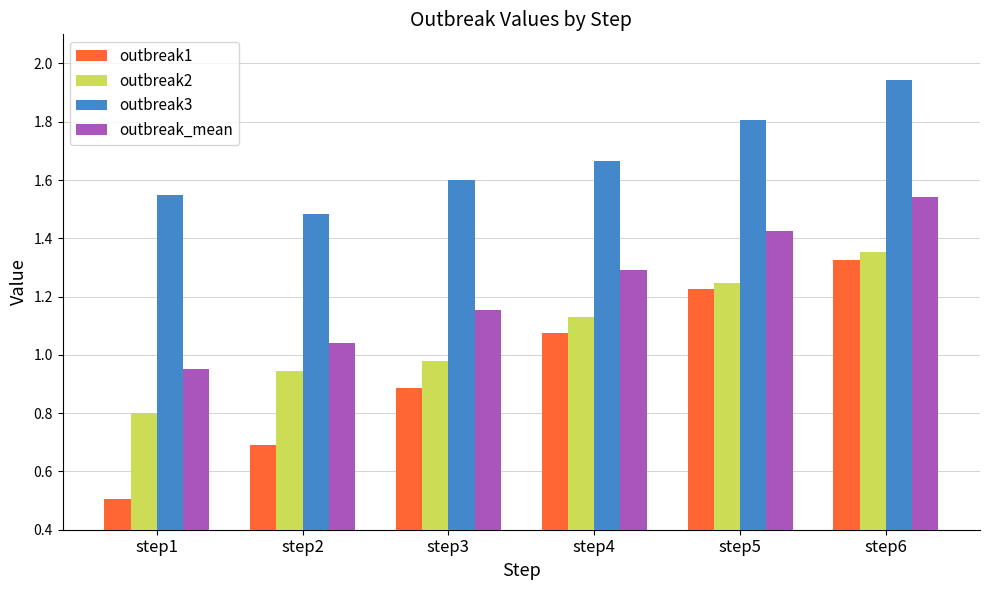

True or false: outbreak3 has a value of 1.2 at step6.

False